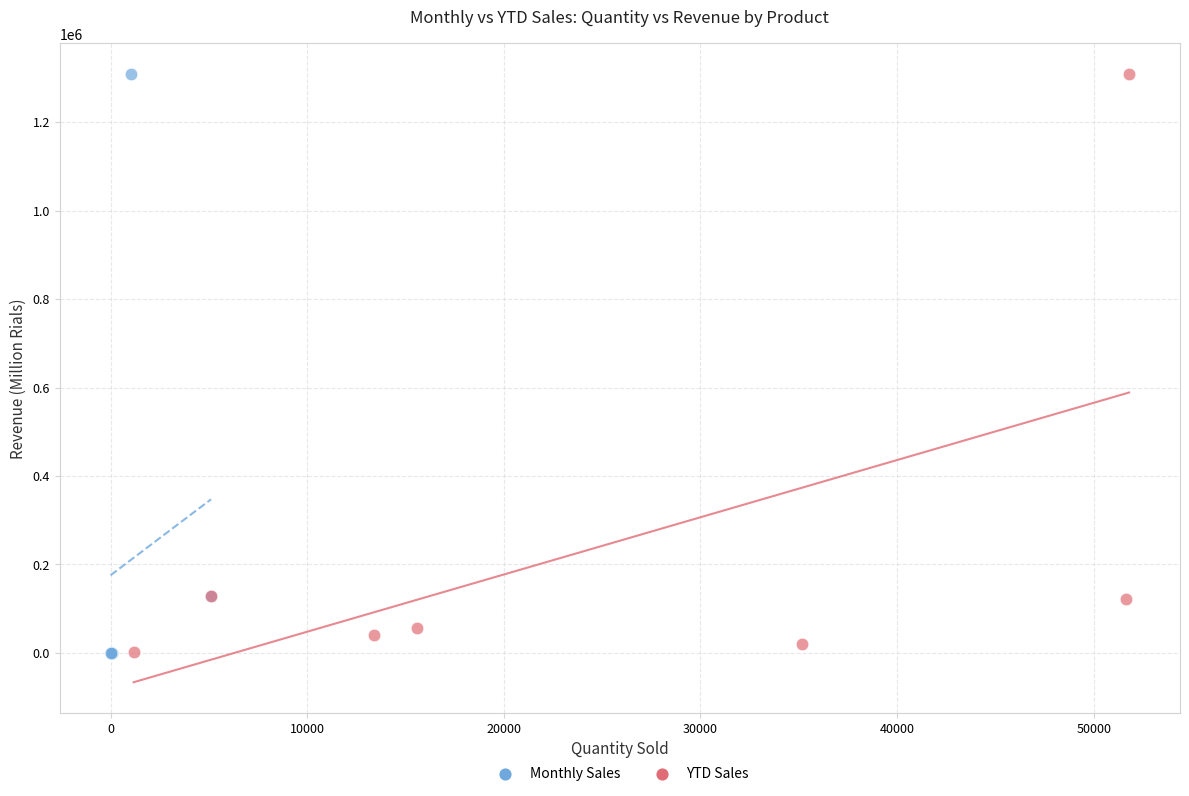

Which series has the widest spread of Y values?

Monthly Sales